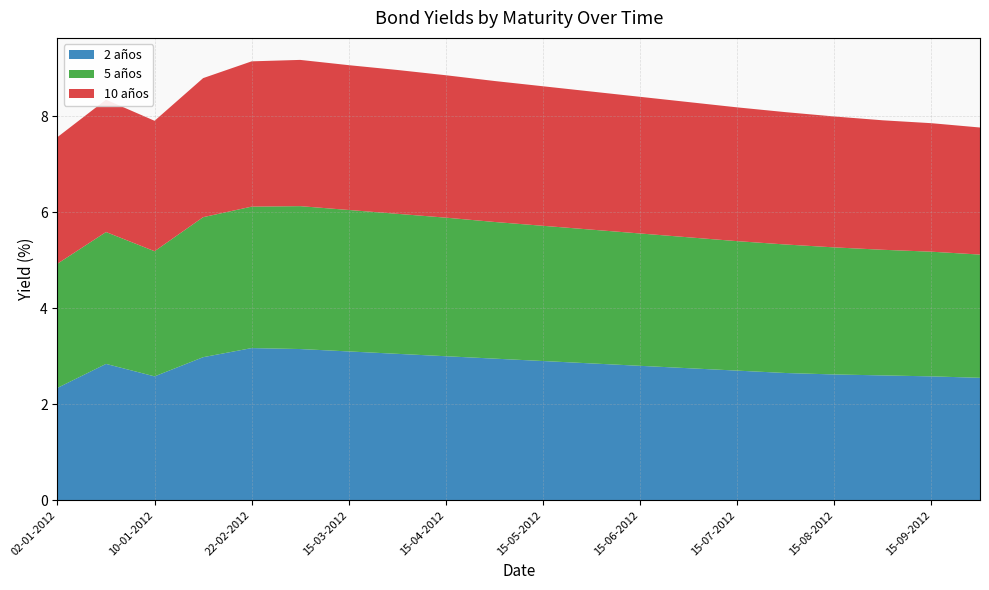

Reading left to right, list all the values displayed in this chart.

2 años: 2.3	2.8	2.6	3.0	3.2	3.1	3.1	3.0	3.0	3.0	2.9	2.9	2.8	2.8	2.7	2.6	2.6	2.6	2.6	2.5
5 años: 2.6	2.8	2.6	2.9	3.0	3.0	3.0	2.9	2.9	2.9	2.8	2.8	2.8	2.7	2.7	2.7	2.6	2.6	2.6	2.6
10 años: 2.6	2.8	2.7	2.9	3.0	3.0	3.0	3.0	3.0	2.9	2.9	2.9	2.9	2.8	2.8	2.8	2.7	2.7	2.7	2.6